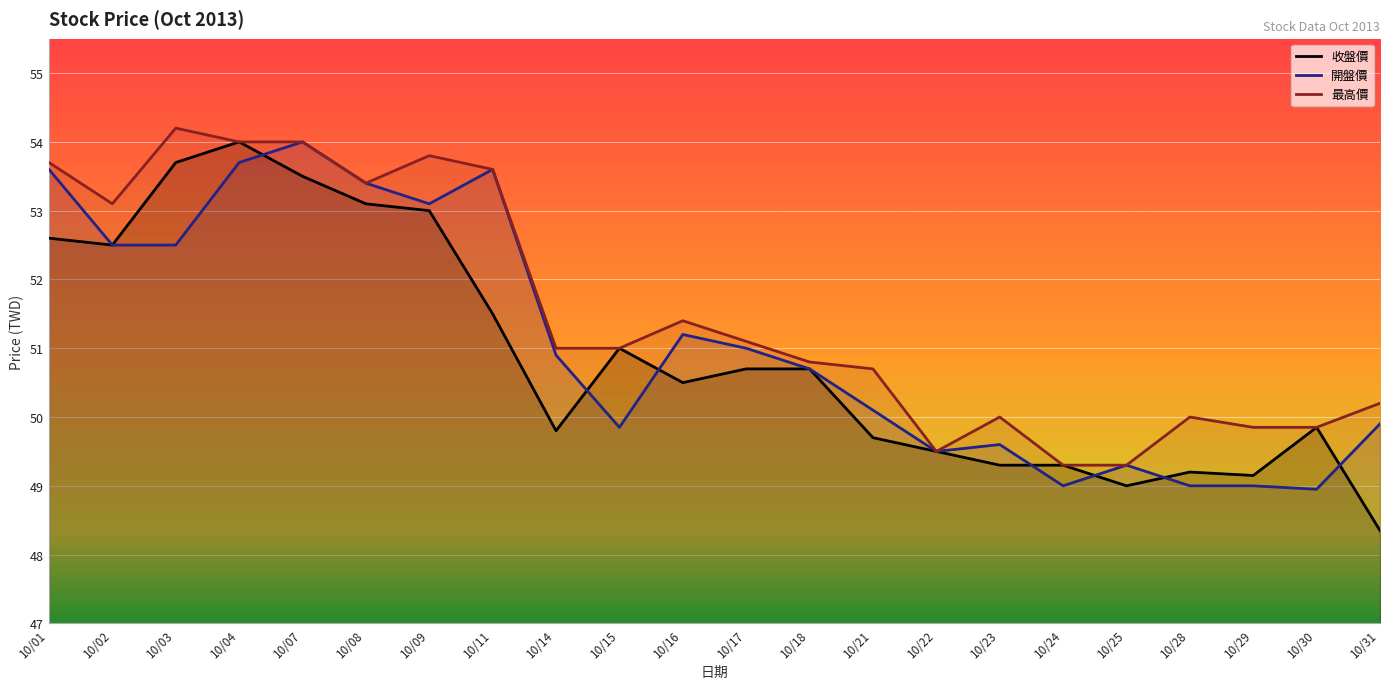

True or false: 收盤價 has a value of 53.7 at 10/03.

True